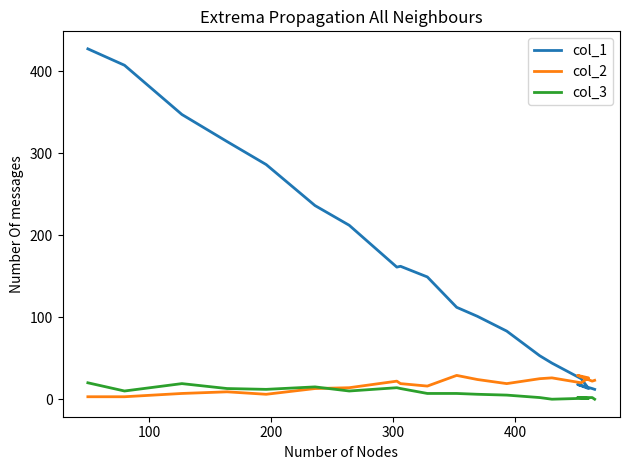

In col_2, how many points are higher than both neighbors (excluding endpoints)?

5